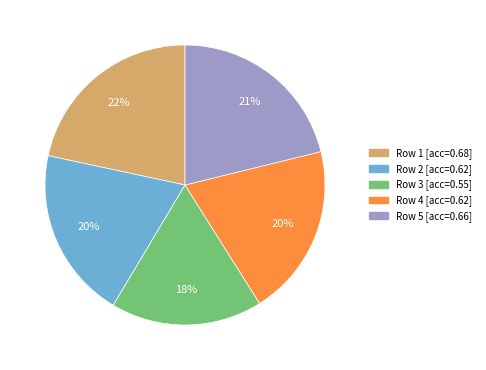

Does any single category account for the majority?

No